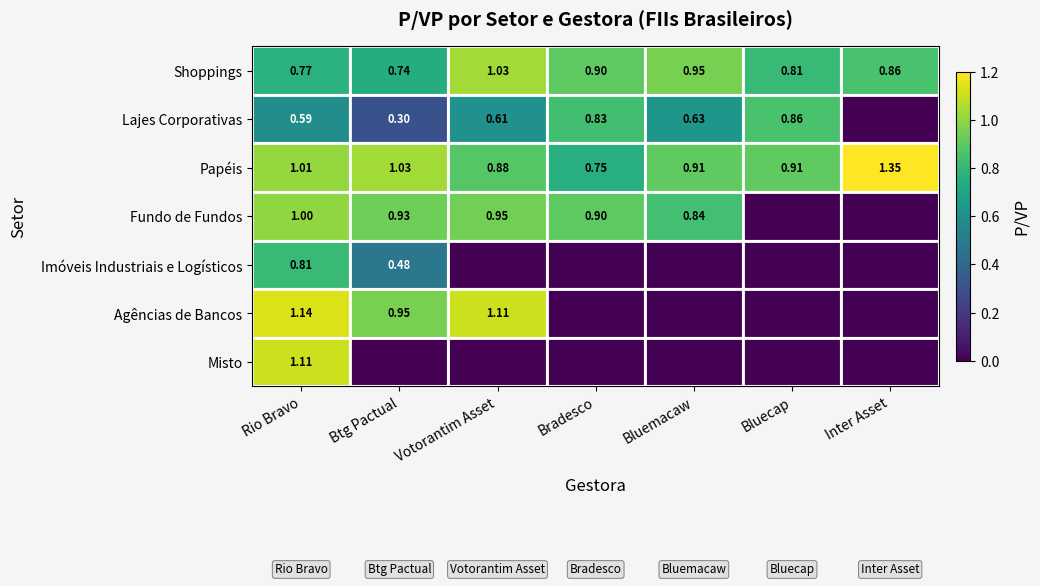

Rank the categories by Shoppings value from lowest to highest.

Btg Pactual, Rio Bravo, Bluecap, Inter Asset, Bradesco, Bluemacaw, Votorantim Asset